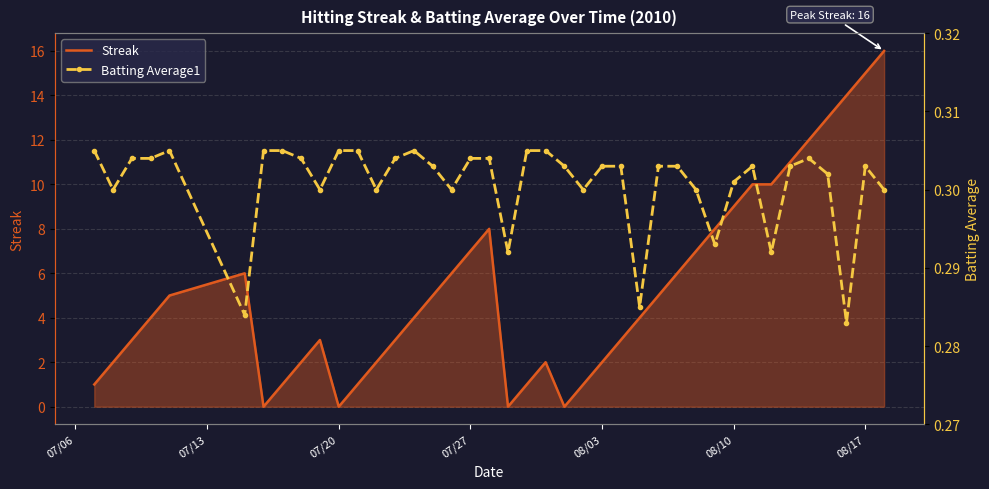

The value of Streak at 08/10 is 9. True or false?

True